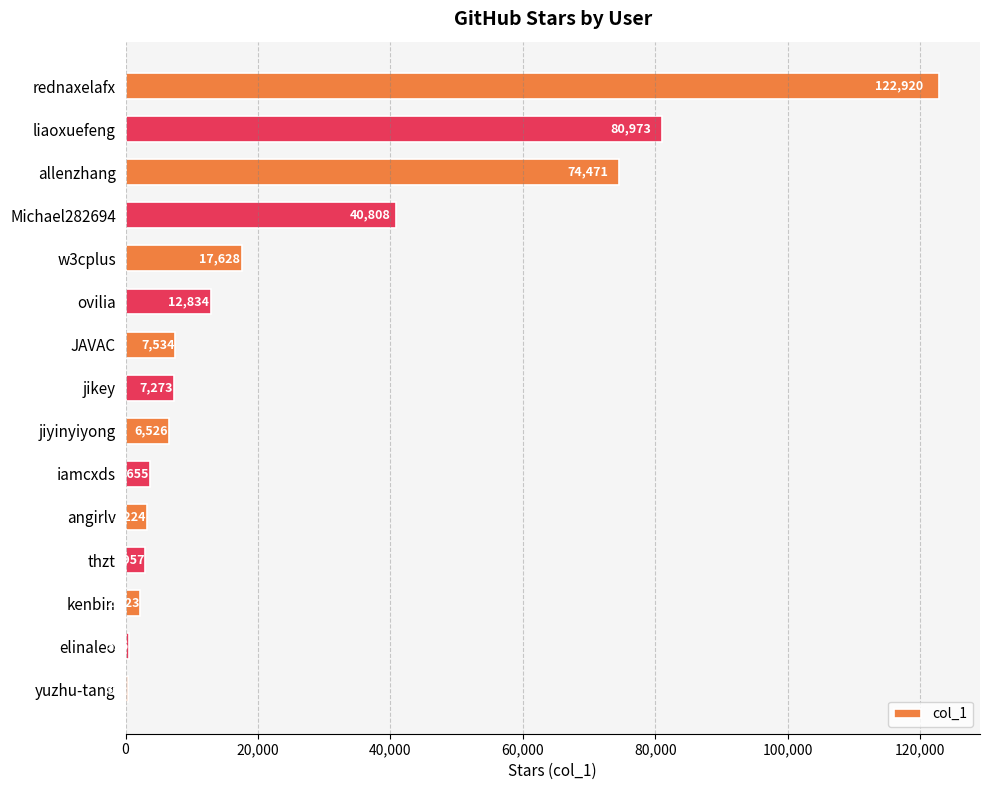

Are the bars horizontal?

Yes